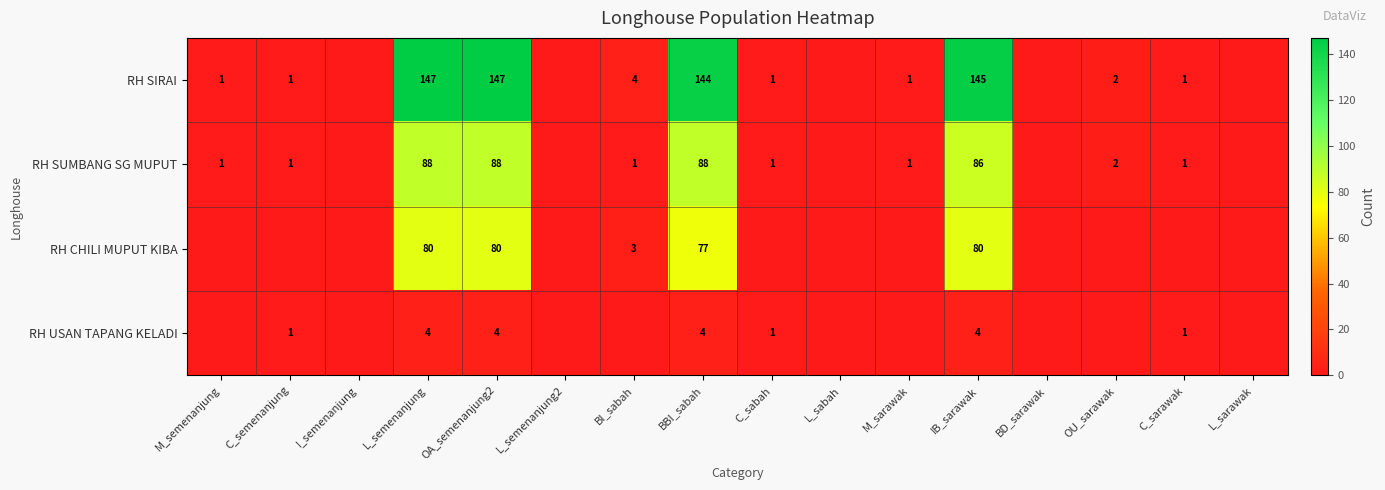

The value of RH SUMBANG SG MUPUT at C_sabah is 1. True or false?

True